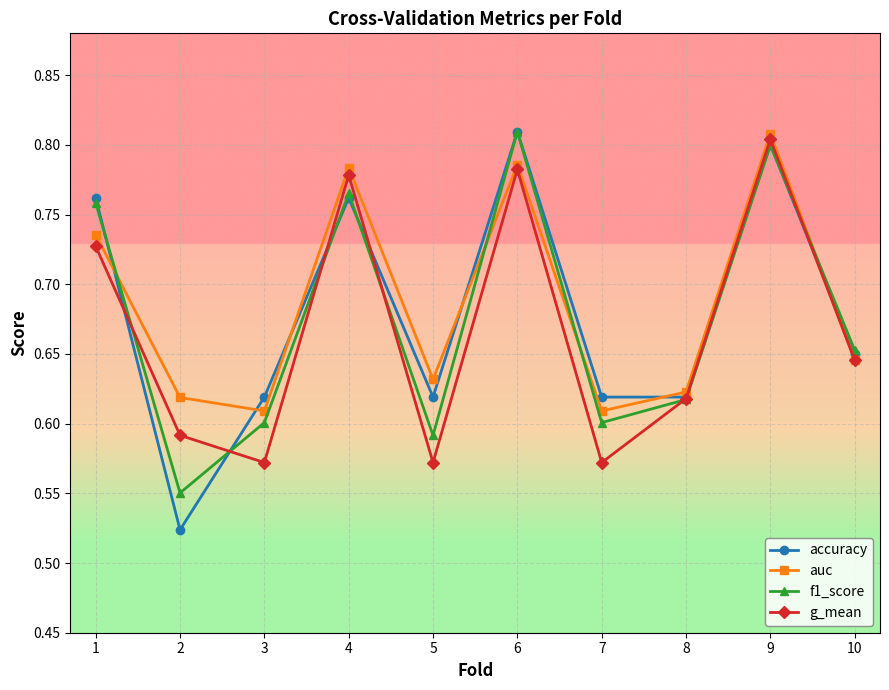

Which series has the widest spread of values?

accuracy